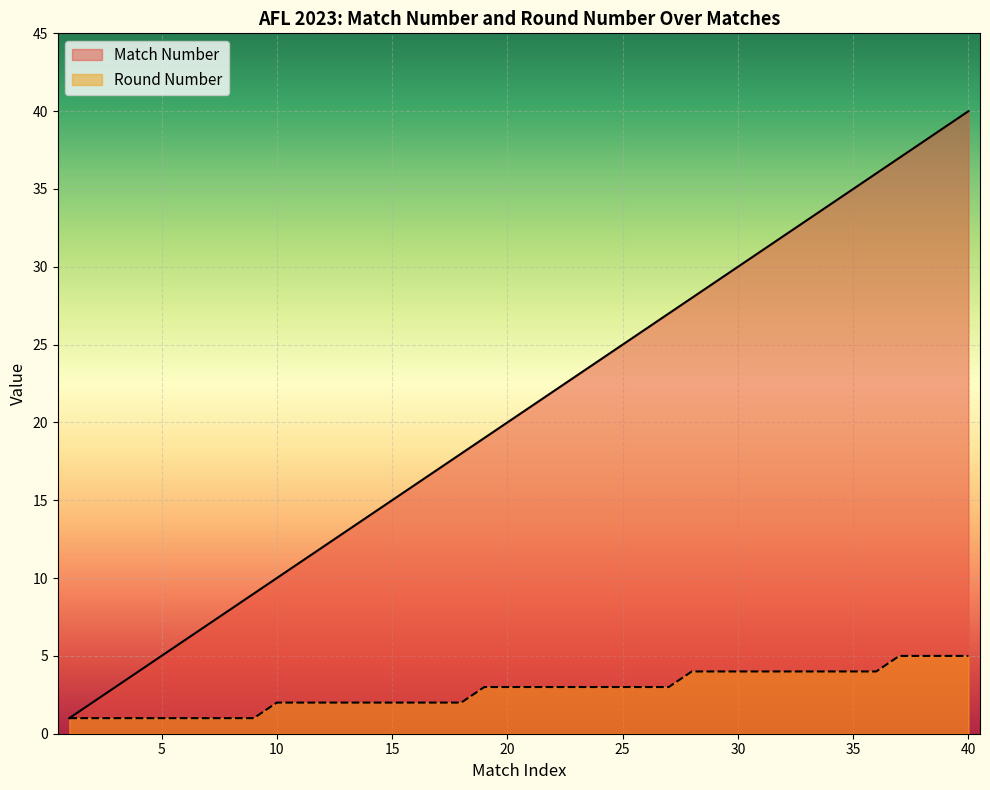

How many data points in Match Number are less than 21?

20